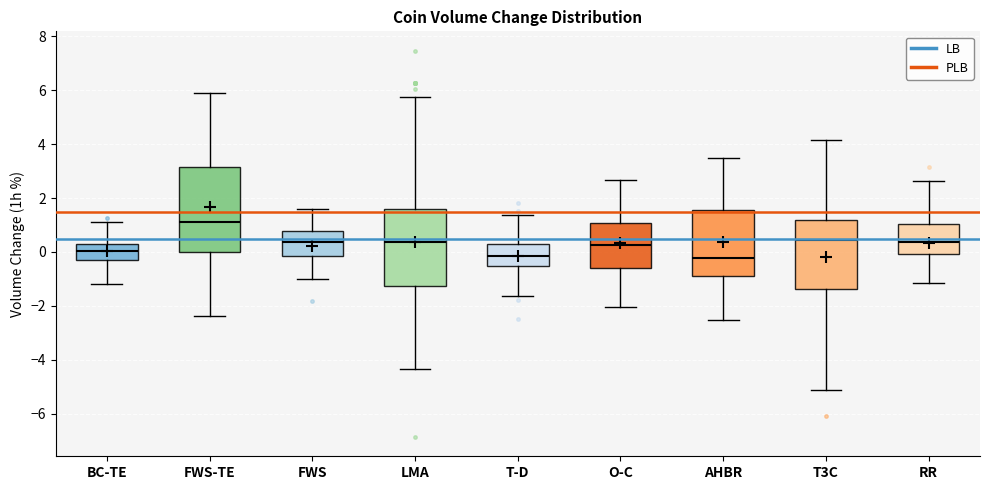

Where does the upper whisker of the box for T-D end on the y-axis? The values are not printed on the chart, so give them approximately, as read against the axis.

1.4